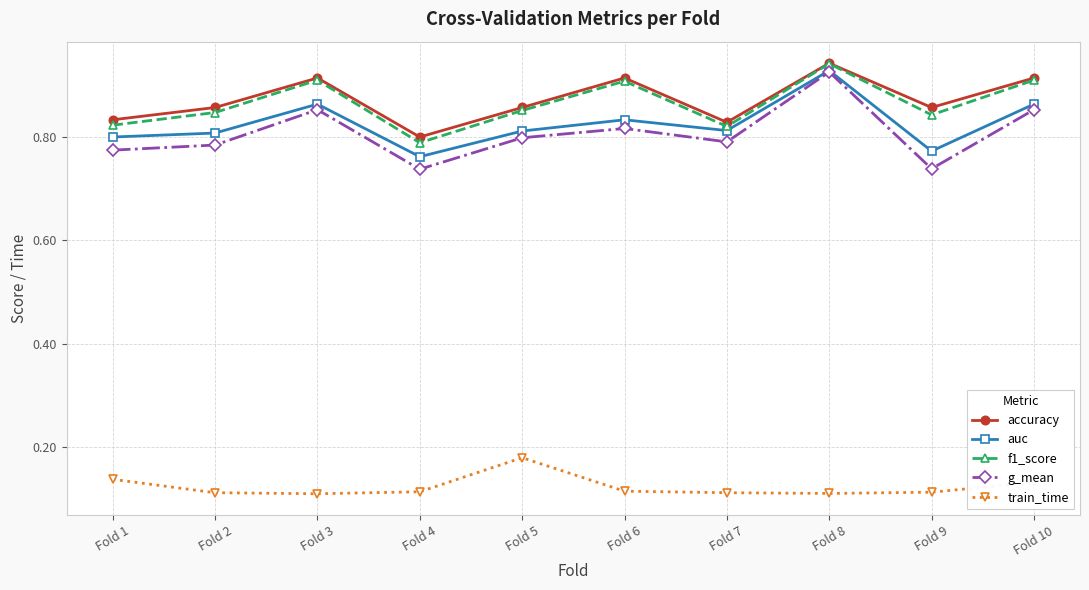

True or false: accuracy has a value of 0.5 at Fold 3.

False